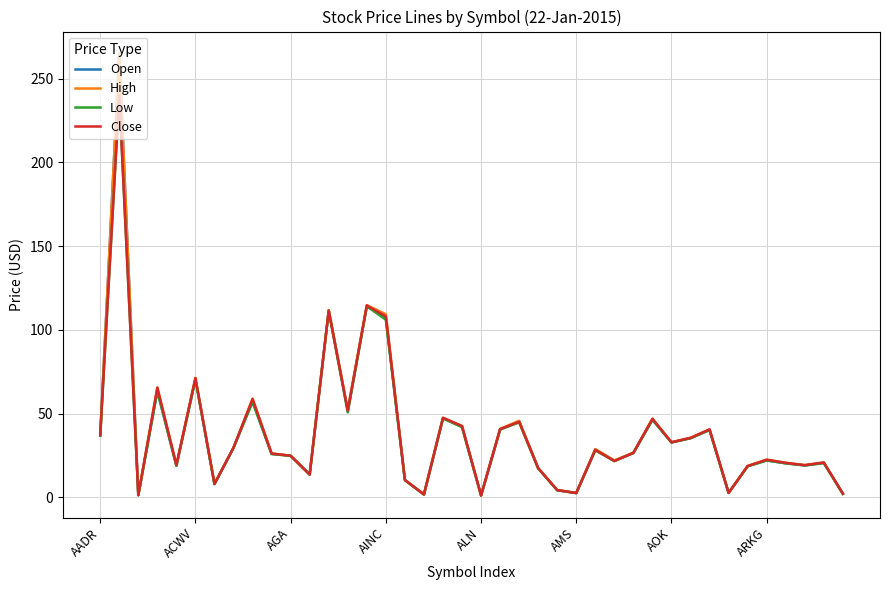

What is the maximum value shown in the chart?

264.9